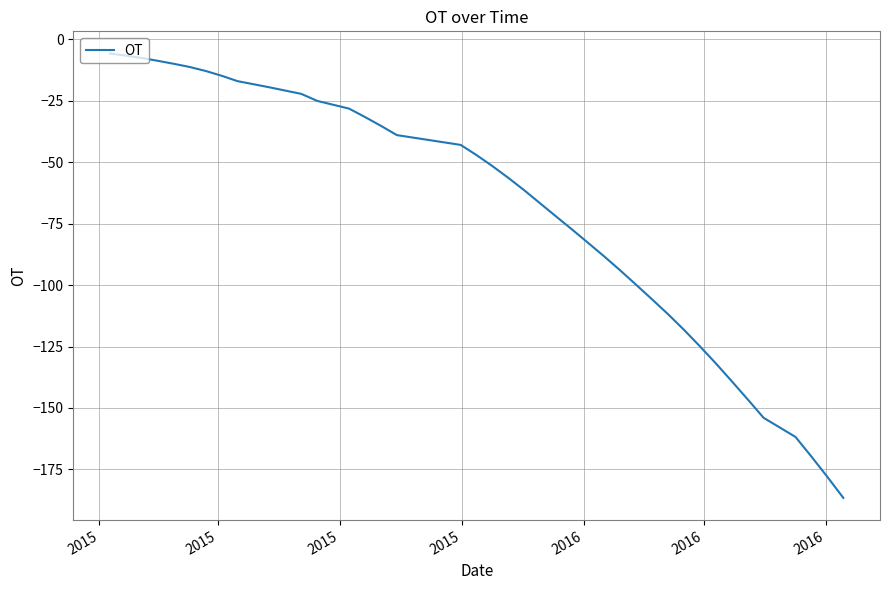

What is the maximum value shown in the chart?

-5.8